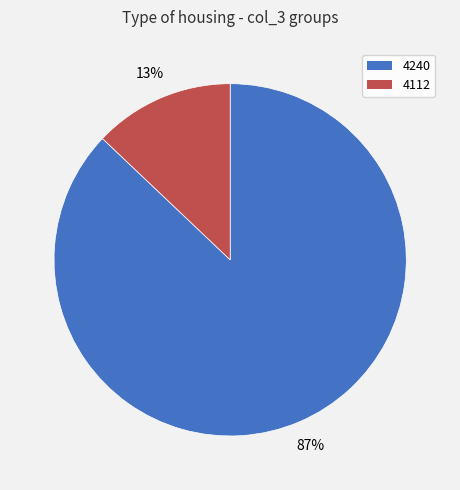

To the nearest percent, what portion does 4240 represent?

87%